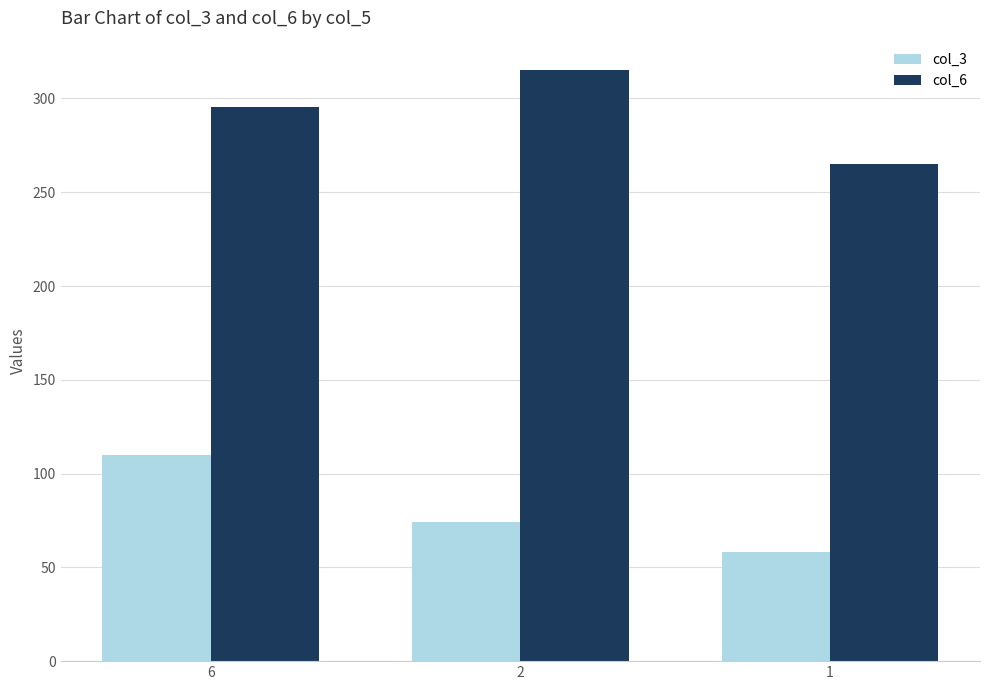

At which category is the sum across all series the highest?

6